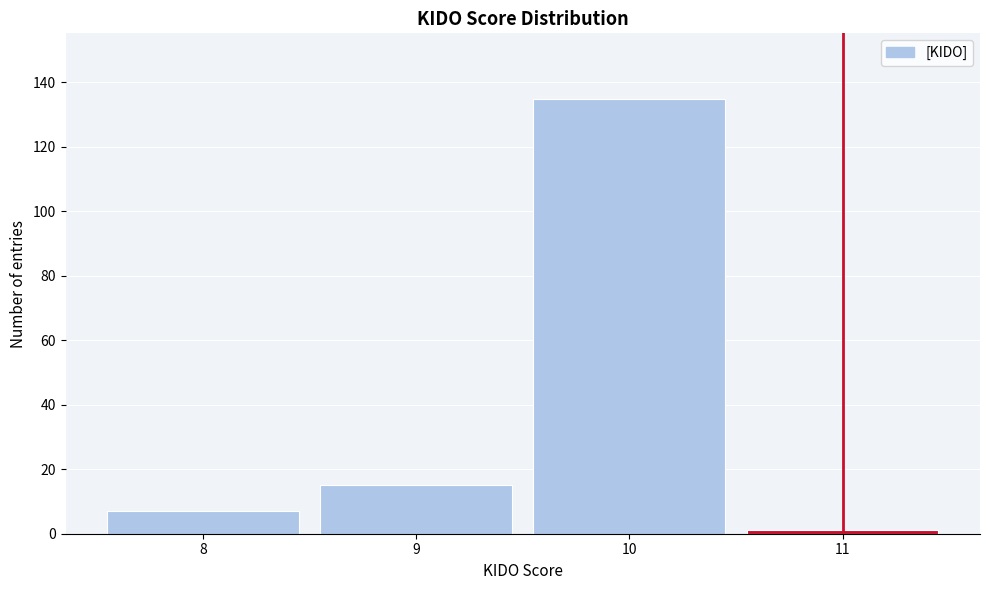

Which range on the x-axis has the tallest bar?

9.5 to 10.5